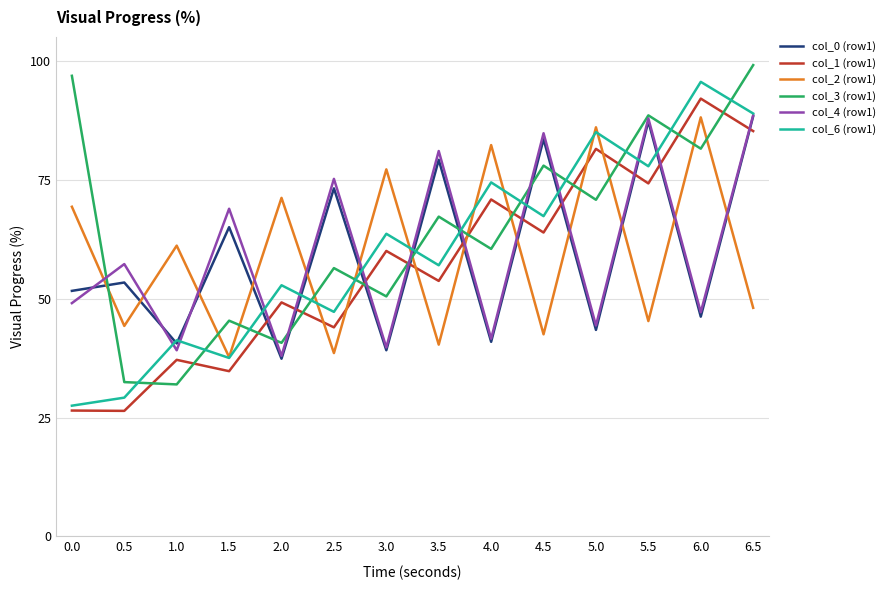

What value does the col_6 (row1) series have at 0.5?

29.2